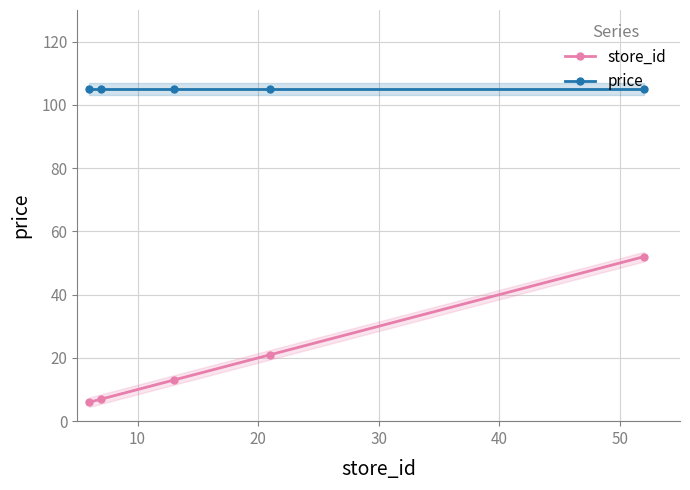

Which series has the largest total across all categories?

price